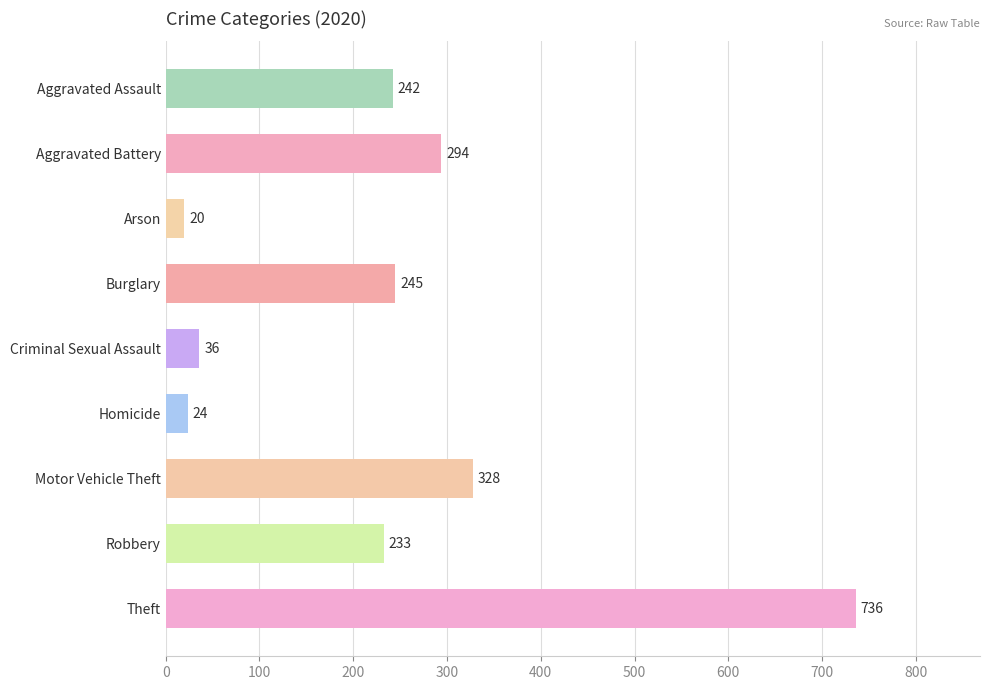

Which category has the lowest value across all series?

Arson